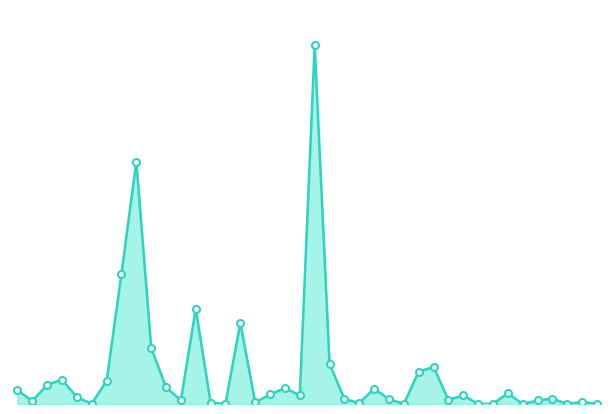

Is this an area chart (filled region under the line)?

Yes